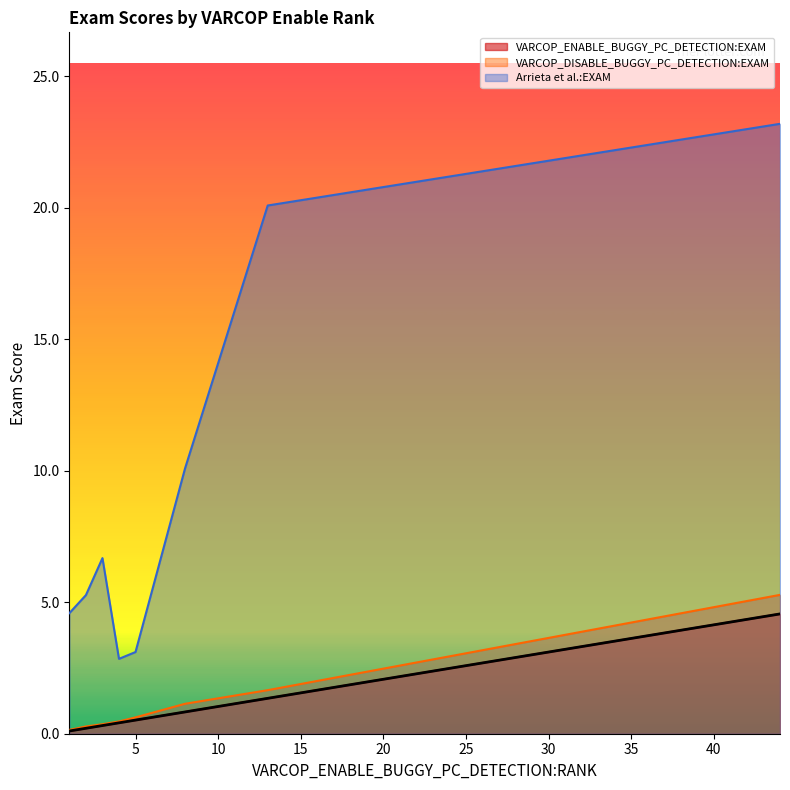

Which series has the largest total across all categories?

Arrieta et al.:EXAM